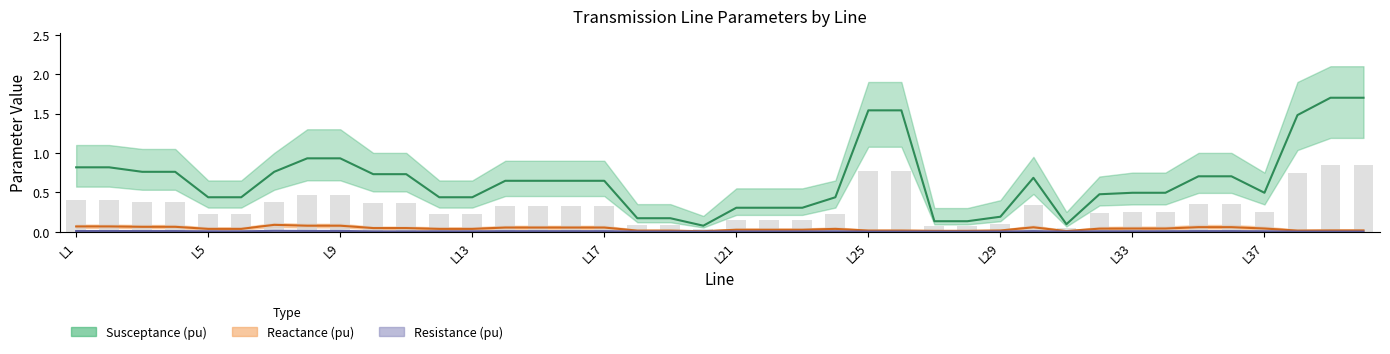

Read the Susceptance_mean value at L32.

0.5